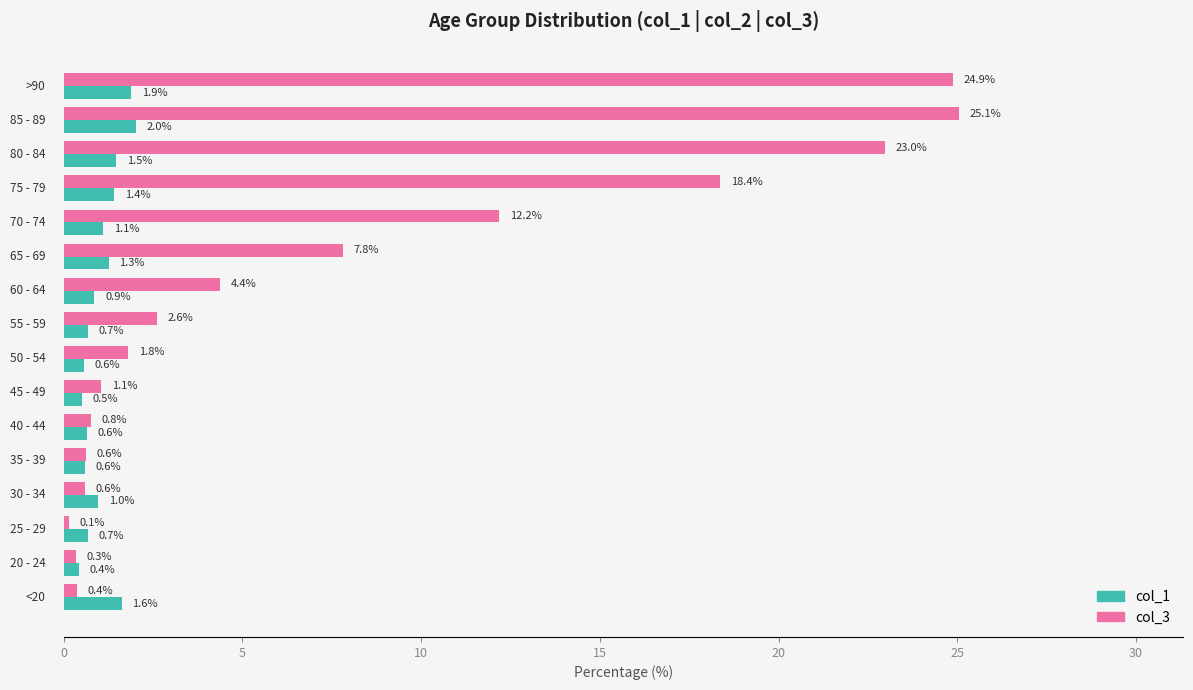

What is the difference between the maximum and minimum values in the col_1 series?

1.6